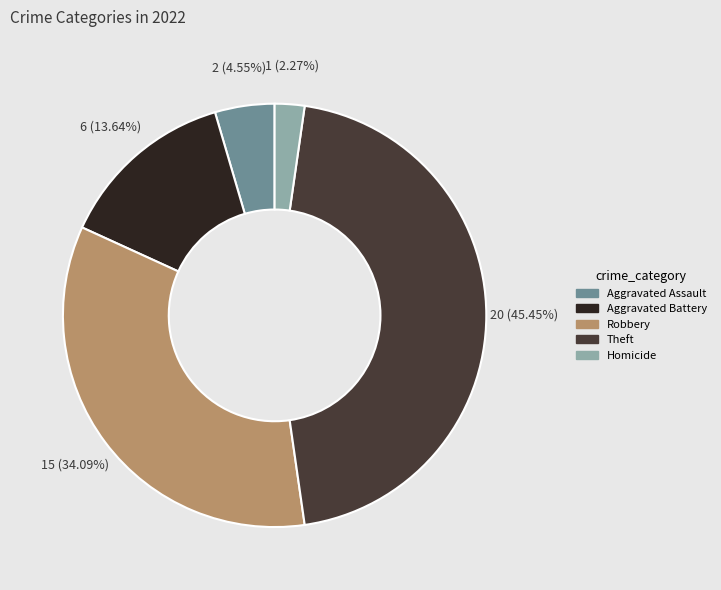

Between Aggravated Assault and Theft, which is larger?

Theft